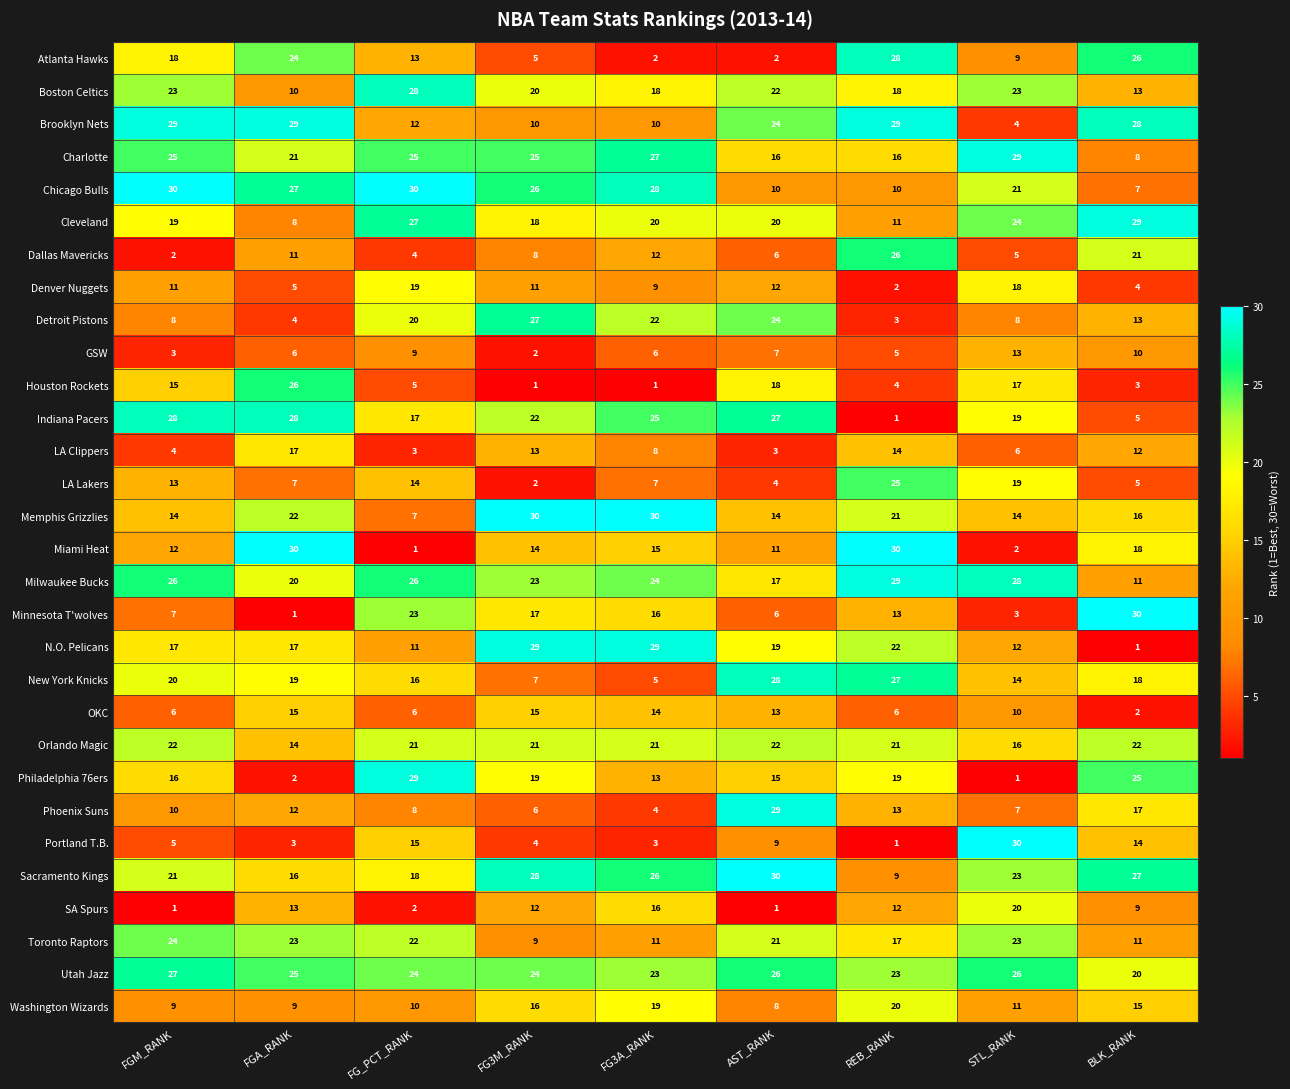

True or false: Detroit Pistons has a value of 20 at FG_PCT_RANK.

True